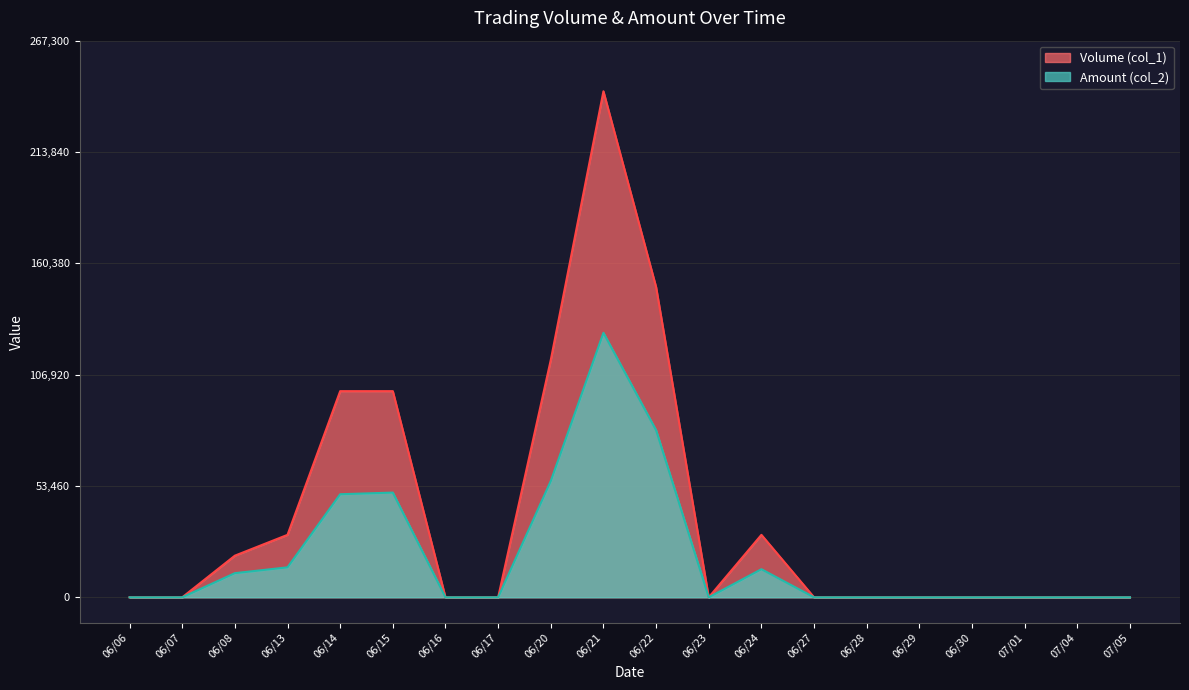

Read the Volume (col_1) value at 06/24.

30000